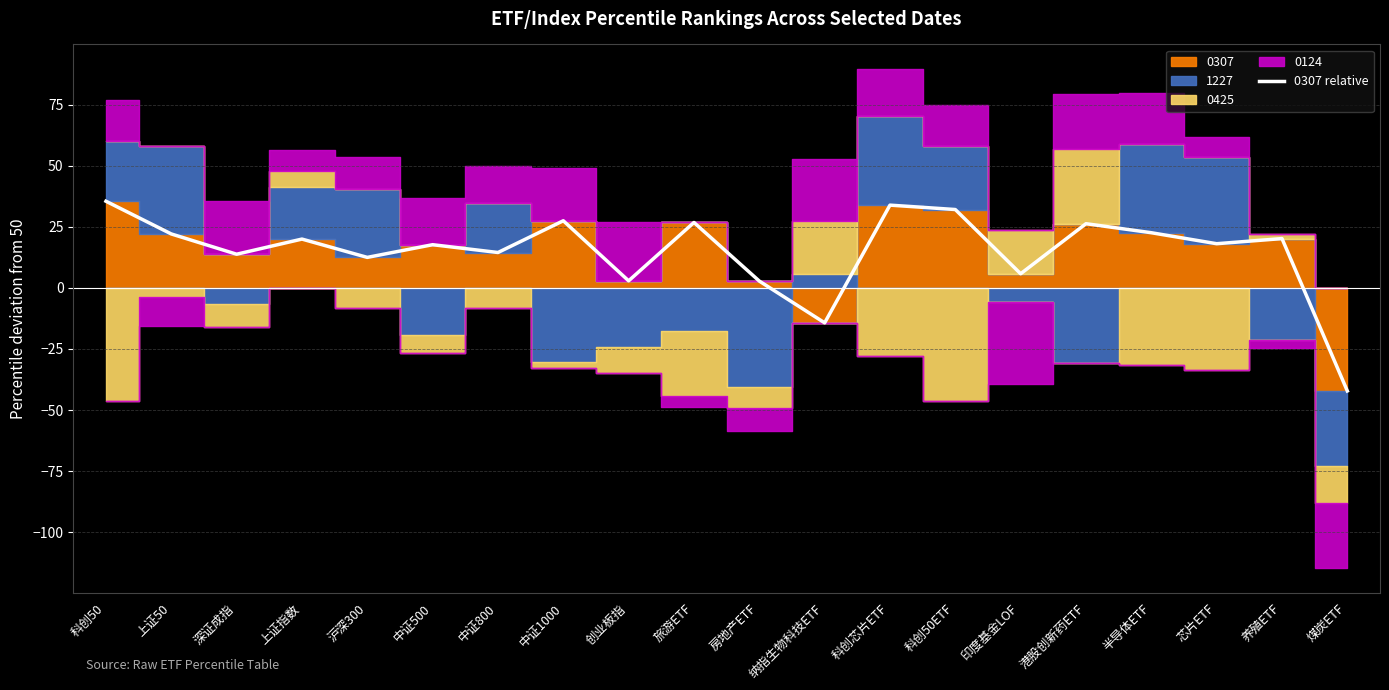

True or false: the data shows 31.2 at 上证指数.

False